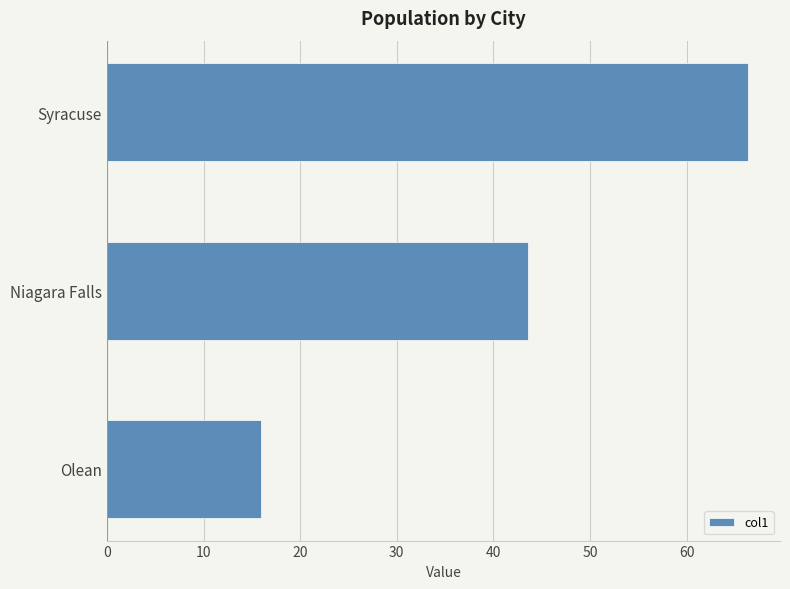

What is the greatest value displayed?

66.3